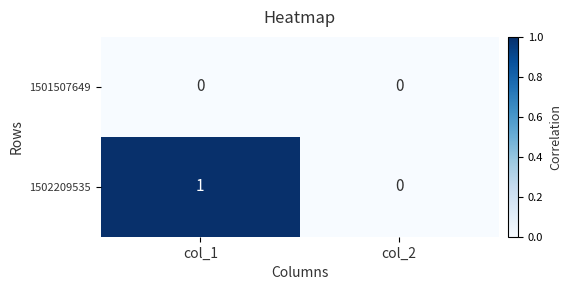

How many data points in 1502209535 are less than 1?

1